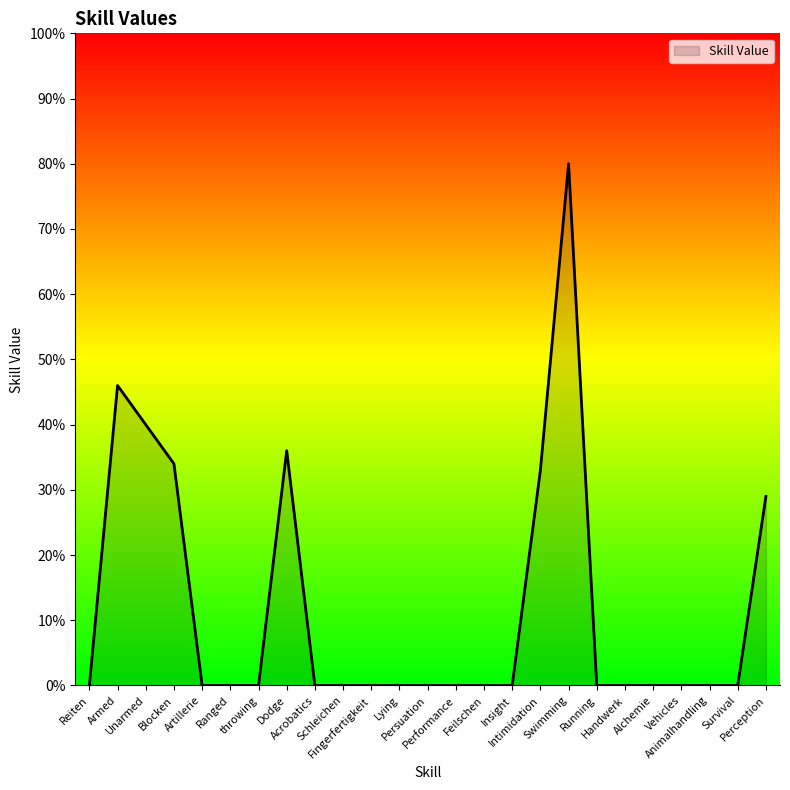

What is the difference between the maximum and minimum values?

80